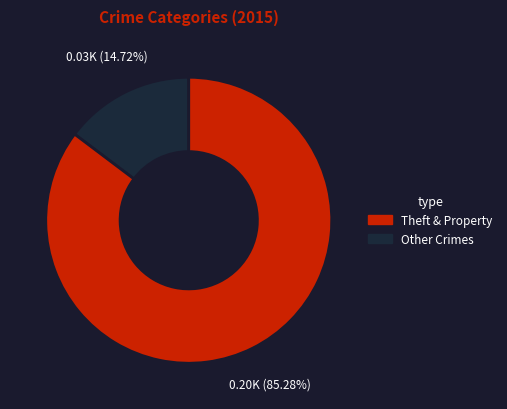

Is there a majority slice in this chart?

Yes